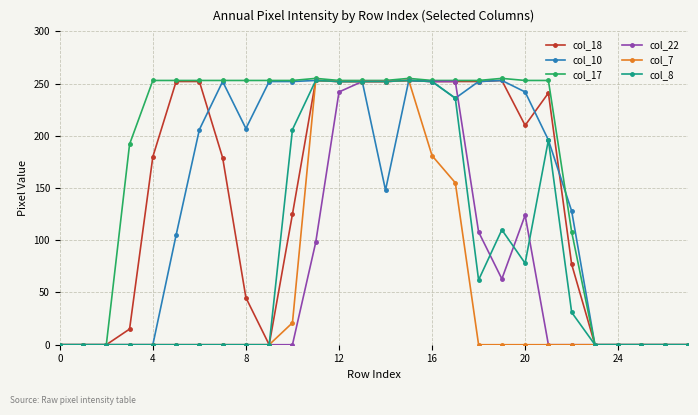

What is the maximum value for col_10?

253